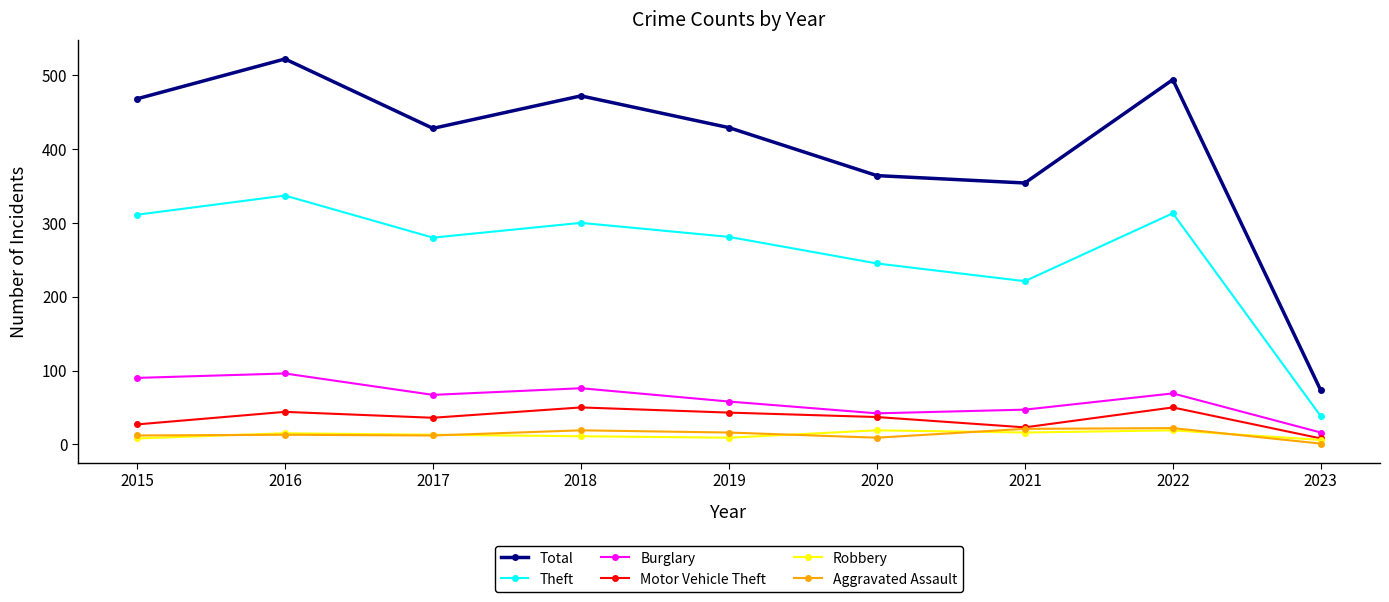

True or false: Theft and Aggravated Assault intersect in this chart.

False